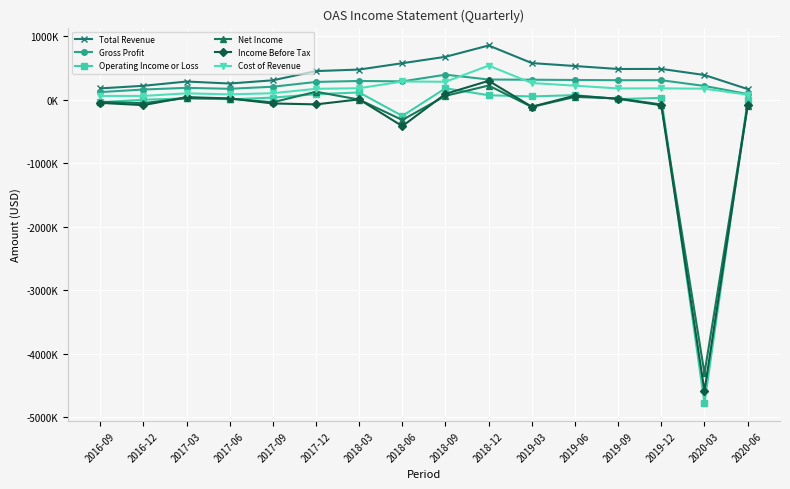

What are all the series names shown in the legend?

Total Revenue, Gross Profit, Operating Income or Loss, Net Income, Income Before Tax, Cost of Revenue